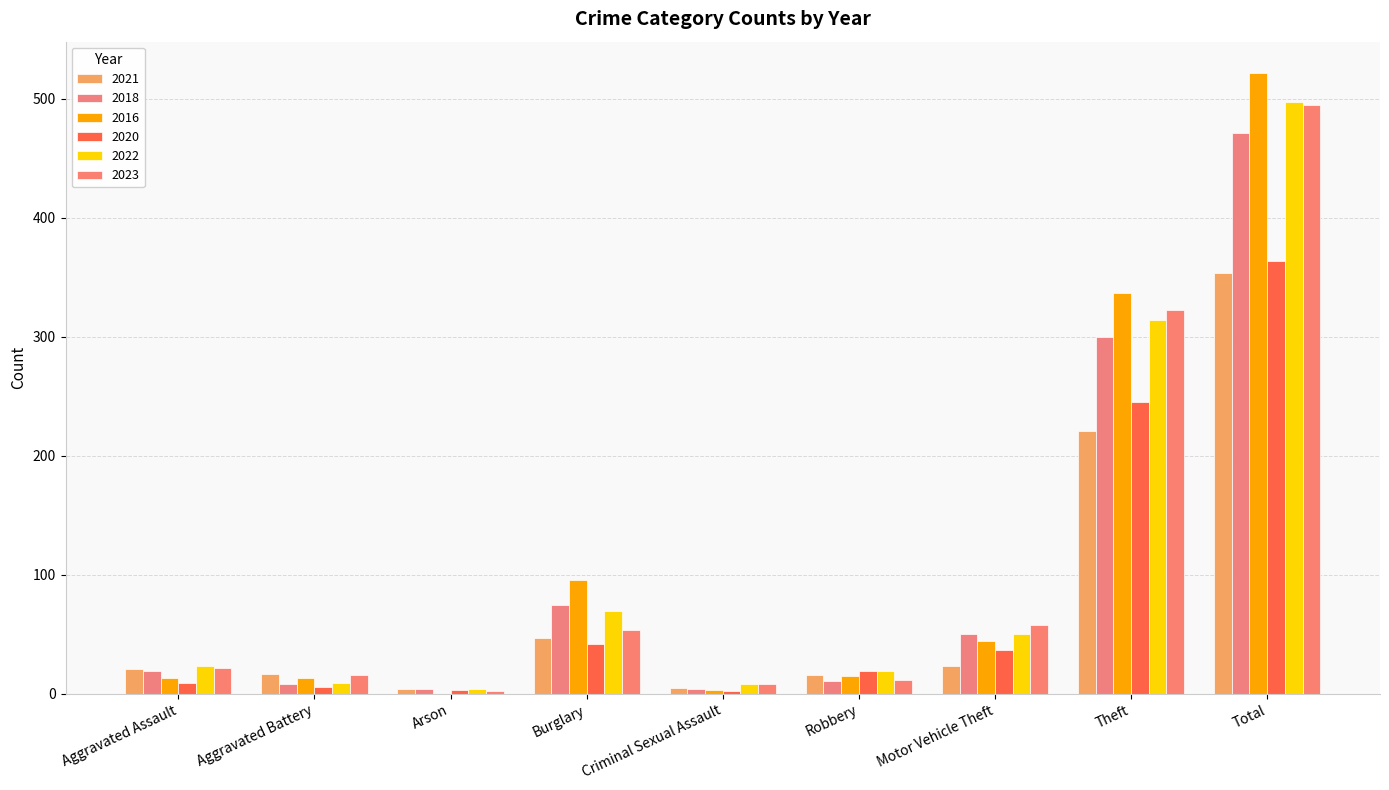

What position from the right is Aggravated Assault?

9